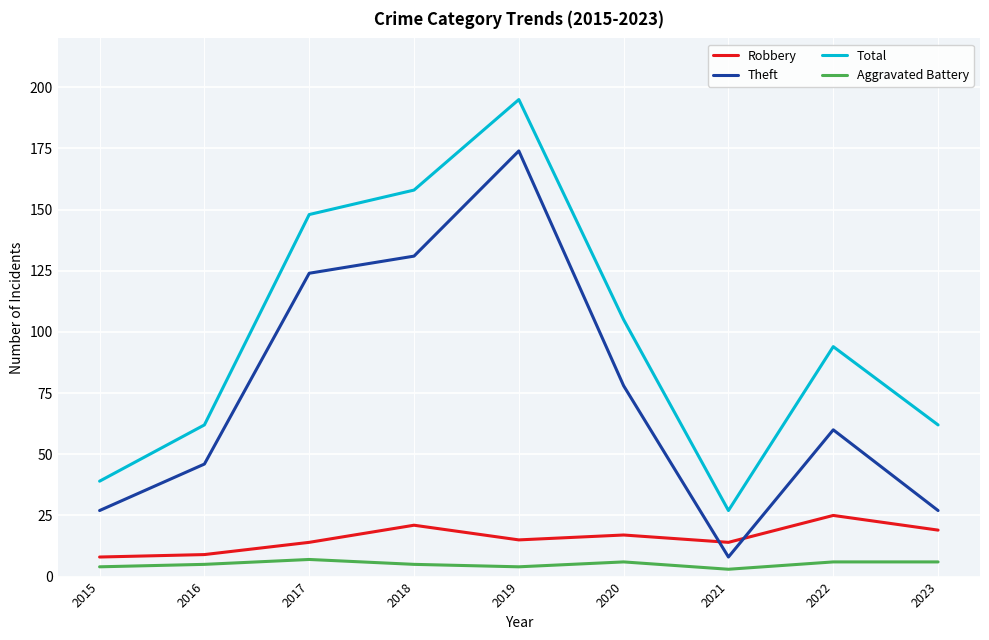

Where is the first local minimum for Theft?

2021